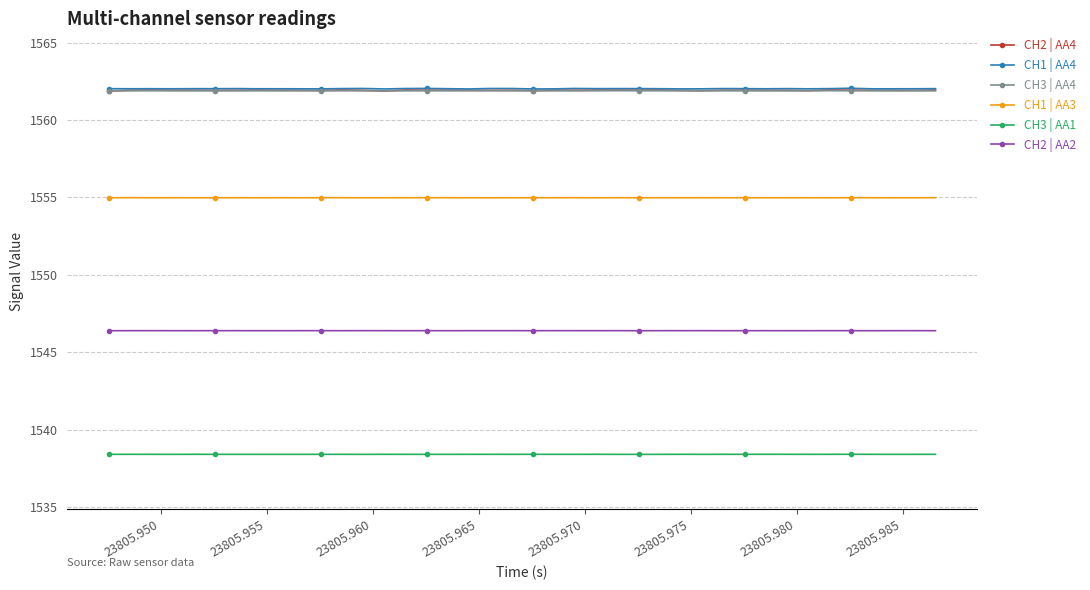

What is the maximum value shown in the chart?

1562.1